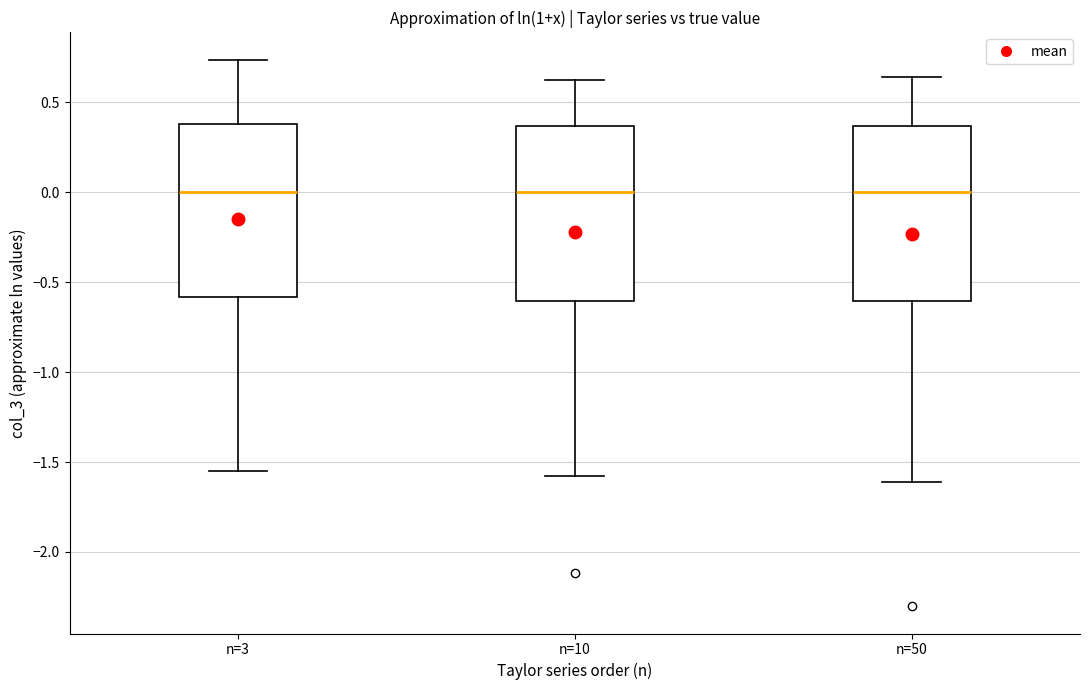

Where is the upper edge of the box for n=50 on the y-axis? The values are not printed on the chart, so give them approximately, as read against the axis.

0.35